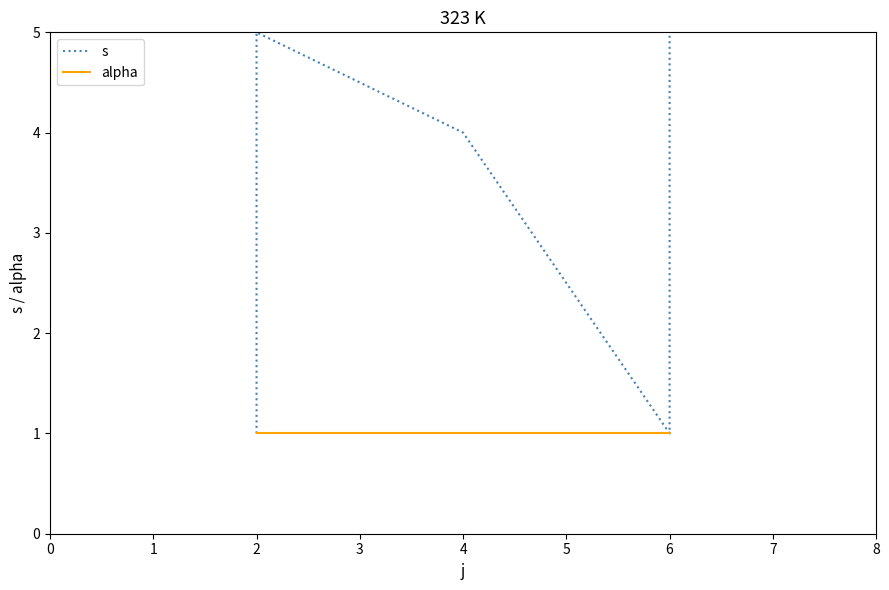

What is the average value of the s series?

3